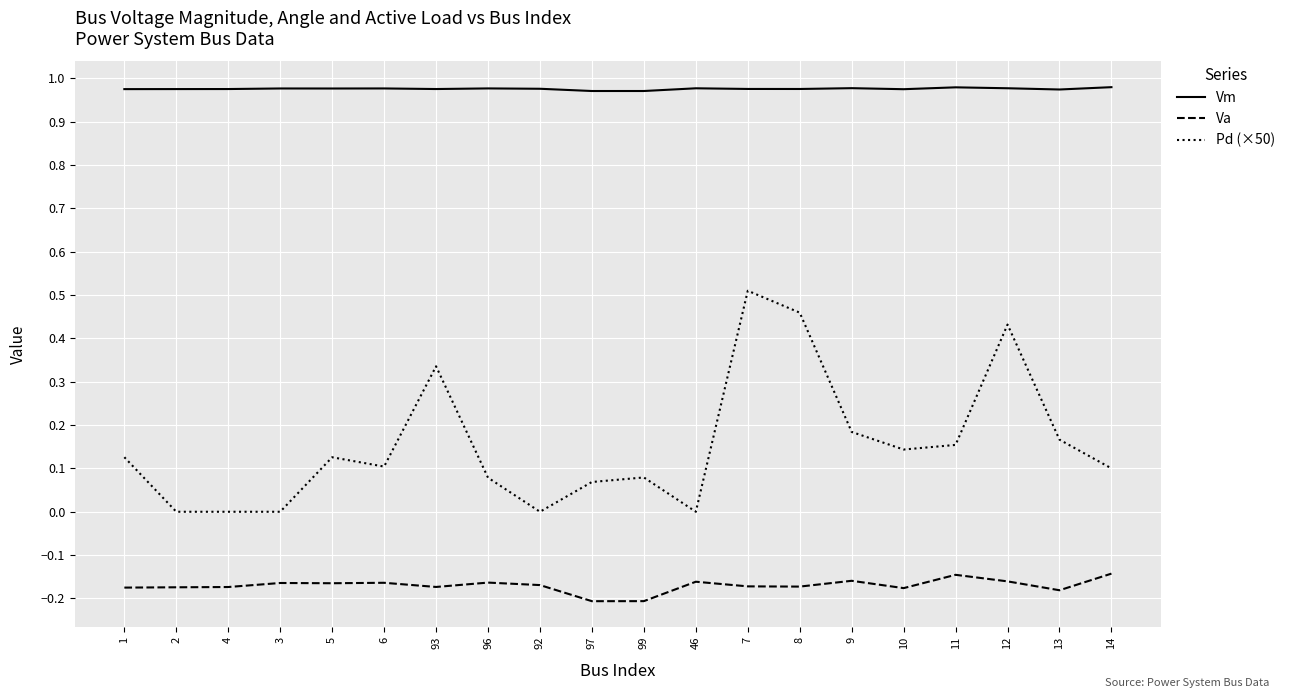

True or false: Pd (×50) has a value of 0.0 at 4.

True